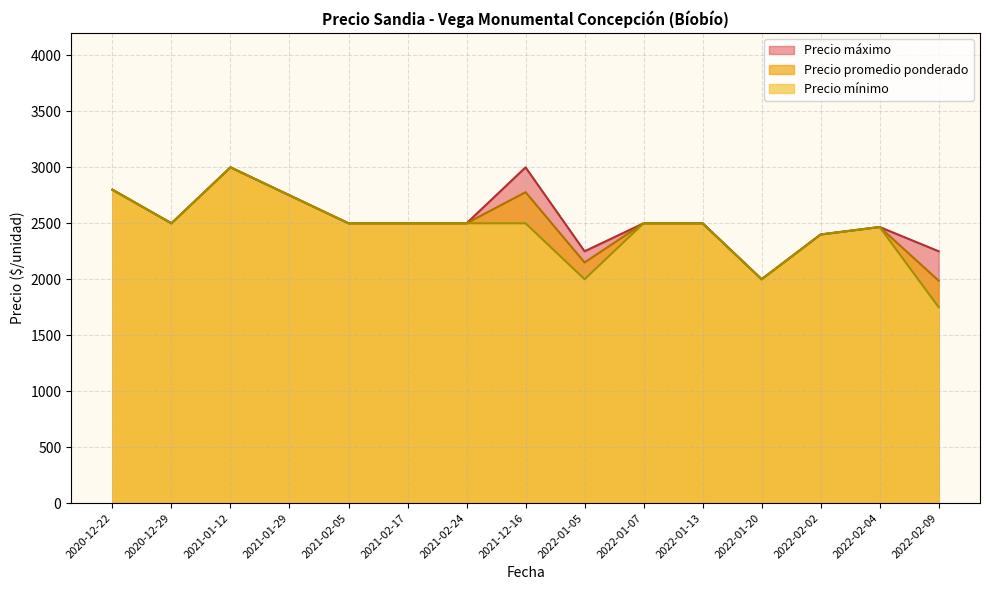

Does the chart have visible grid lines?

Yes